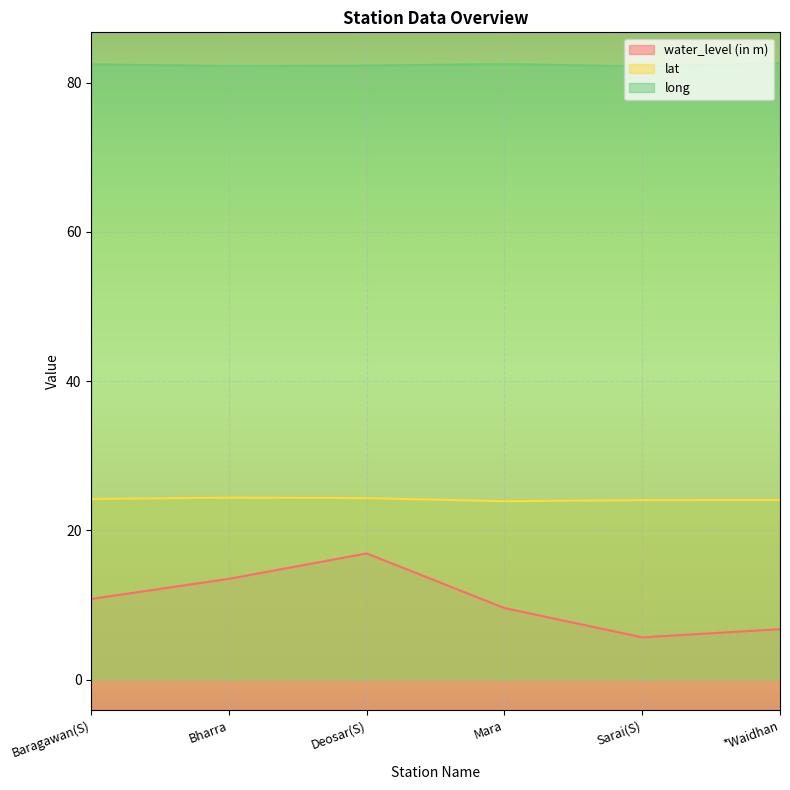

Which label corresponds to the smallest value in the chart?

Sarai(S)